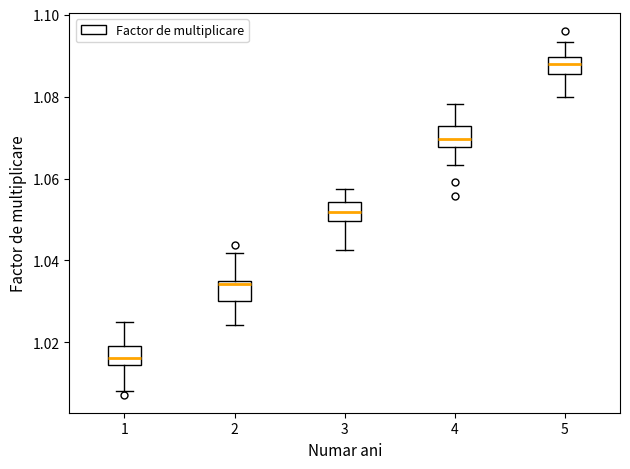

Which box has the lowest median line?

1